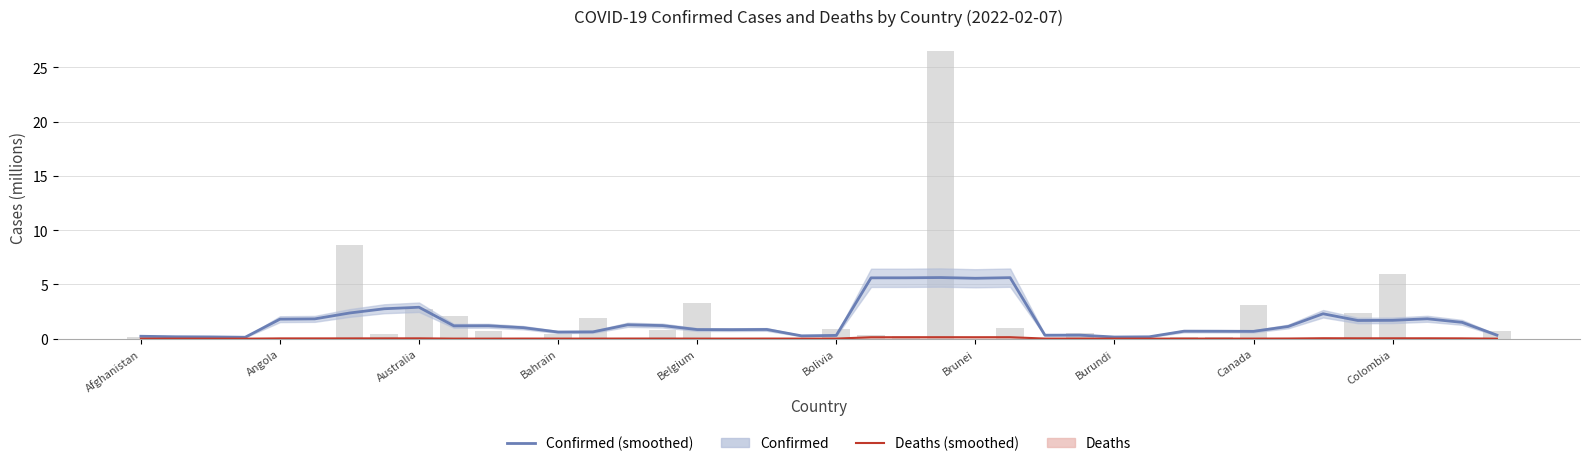

Where is Deaths (smoothed) nearest to the value 0?

Bahrain